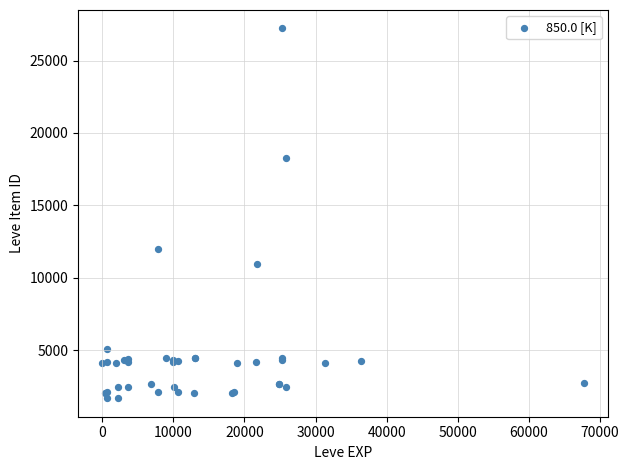

What Y value in the scatter plot is closest to 14448?

12018